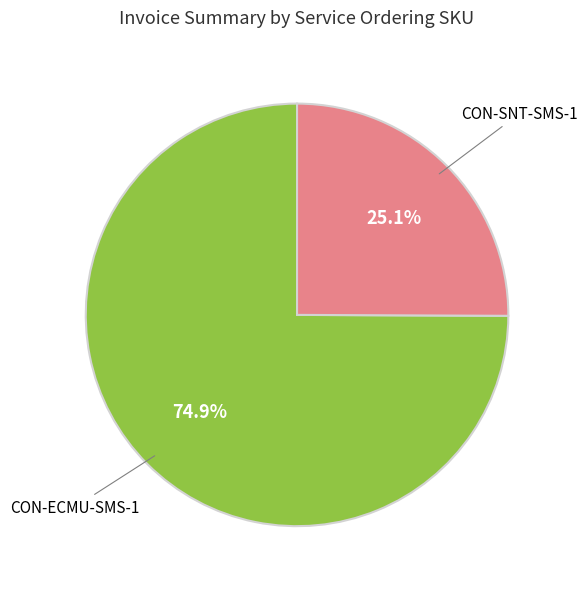

Is there any slice that represents more than half of the pie?

Yes